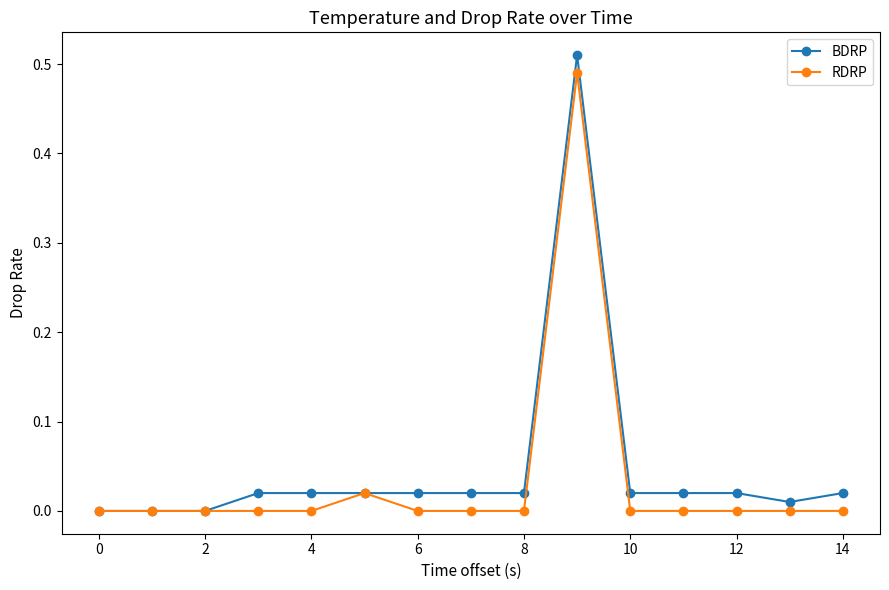

Which series has the widest spread of values?

BDRP